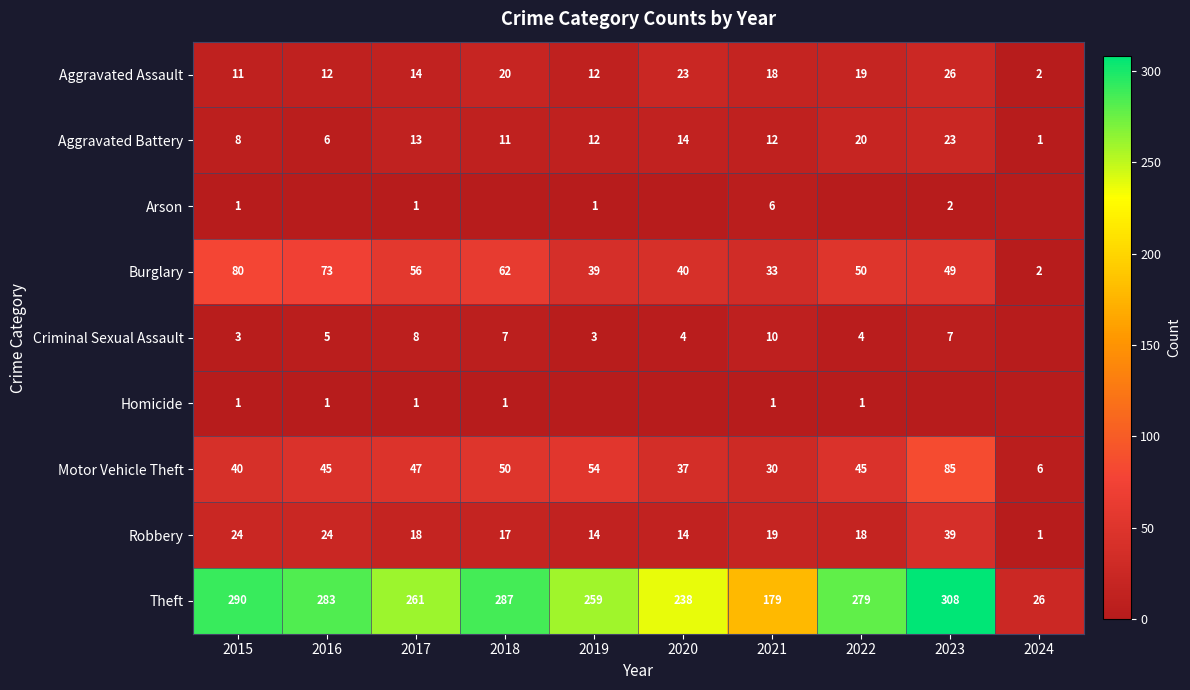

The value of Arson at 2021 is 6. True or false?

True